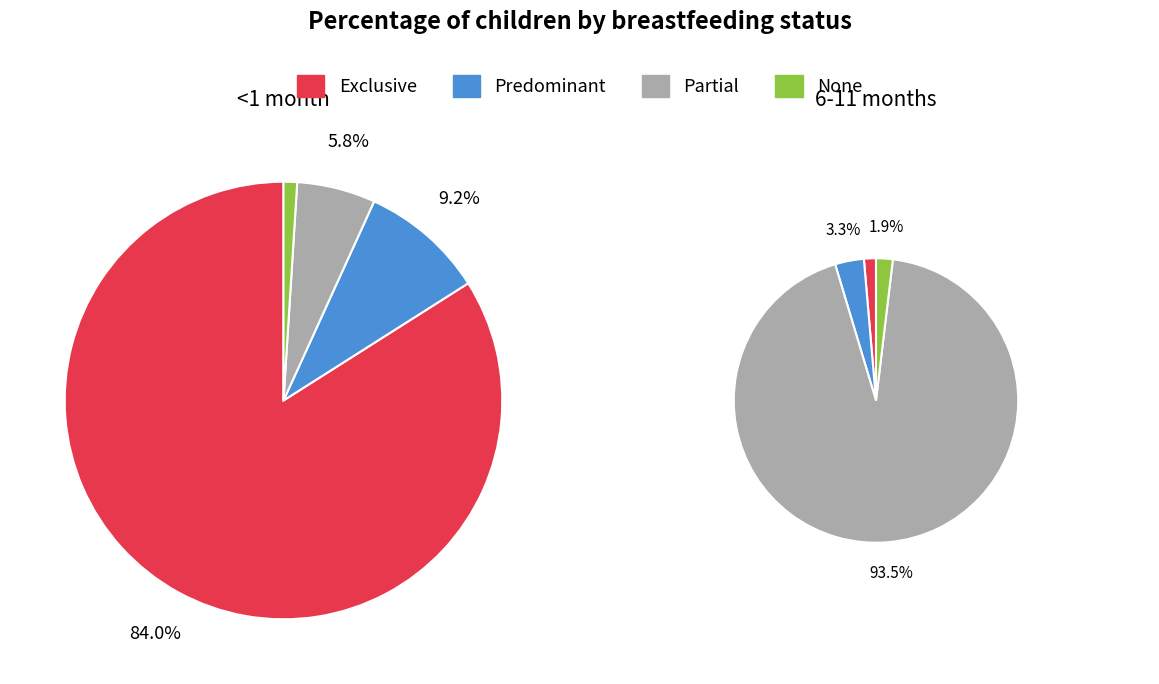

True or false: Predominant accounts for 3% of the total.

True